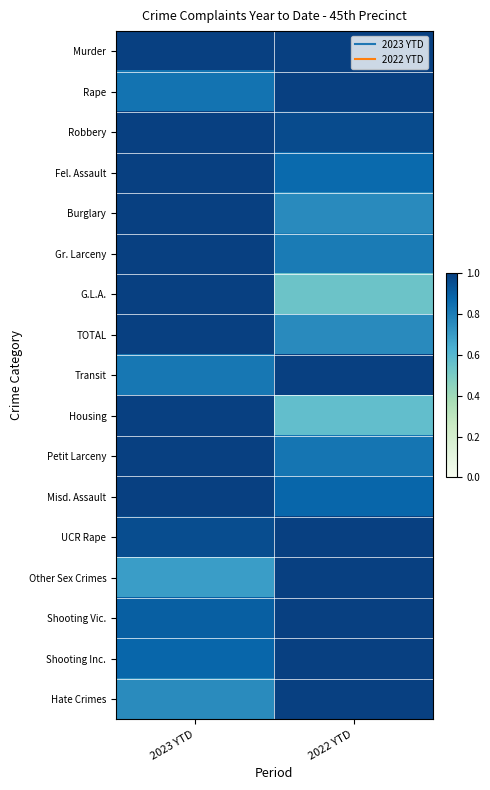

Which series changed the most between 2023 YTD and 2022 YTD?

G.L.A.